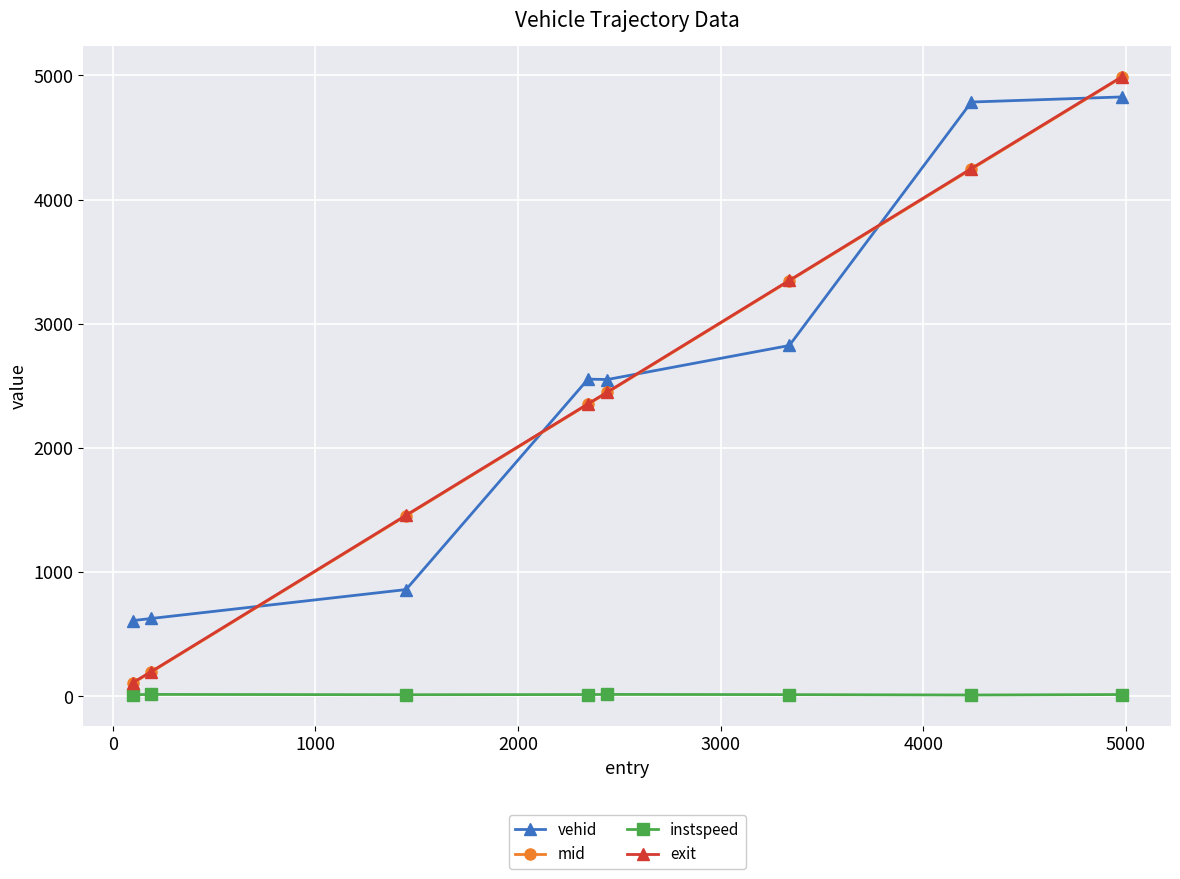

True or false: instspeed and vehid intersect in this chart.

False